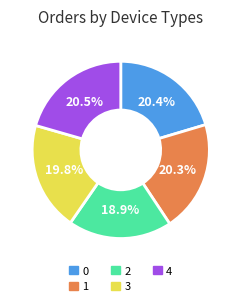

To the nearest percent, what is the difference between the largest and smallest slice percentages?

2%